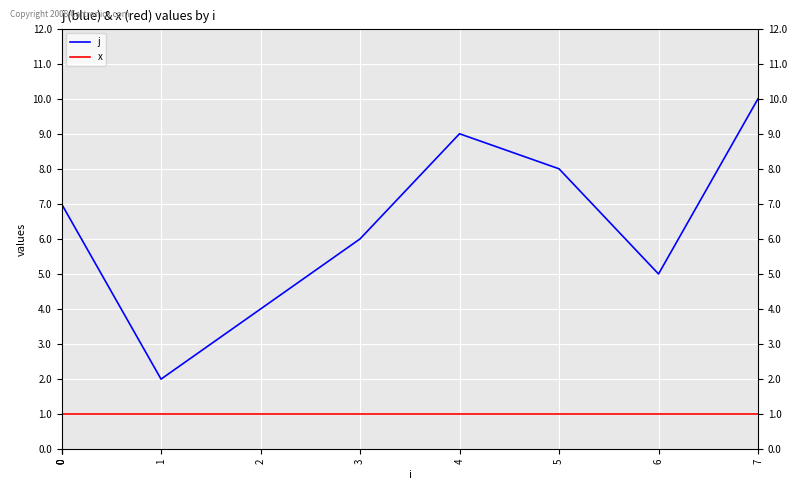

True or false: x and j cross at least once.

False